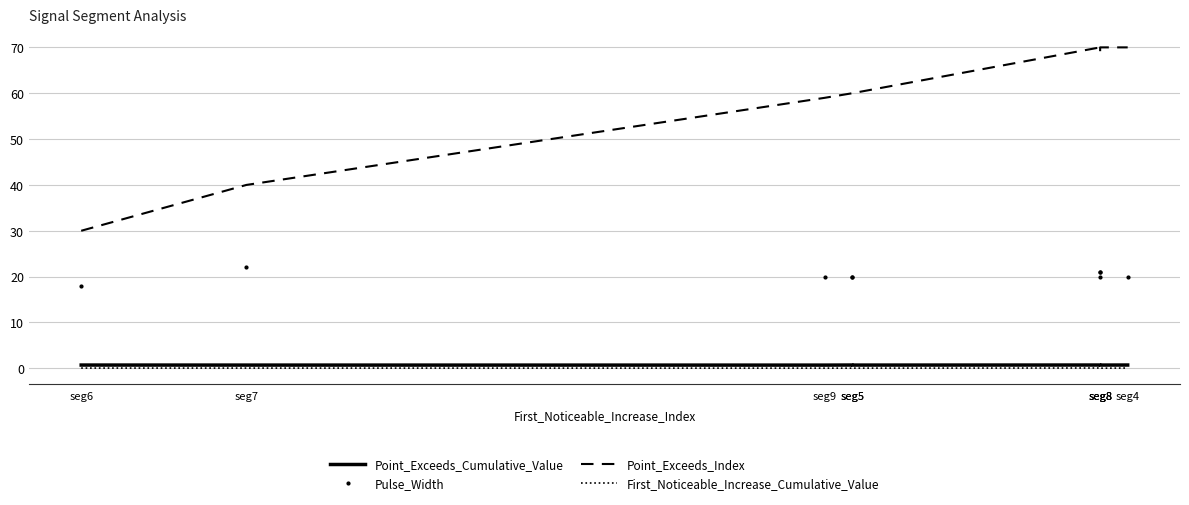

What is the difference between the highest and lowest values at seg9?

59.0